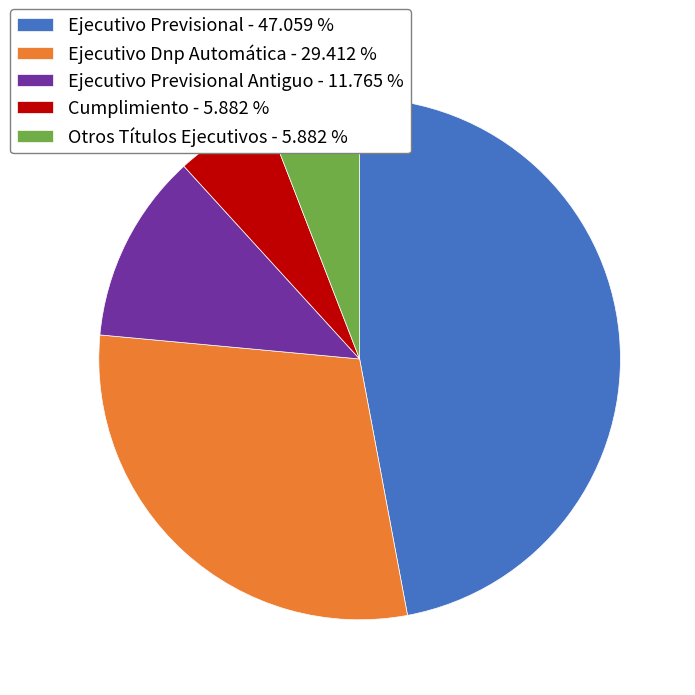

Is there any slice that represents more than half of the pie?

No